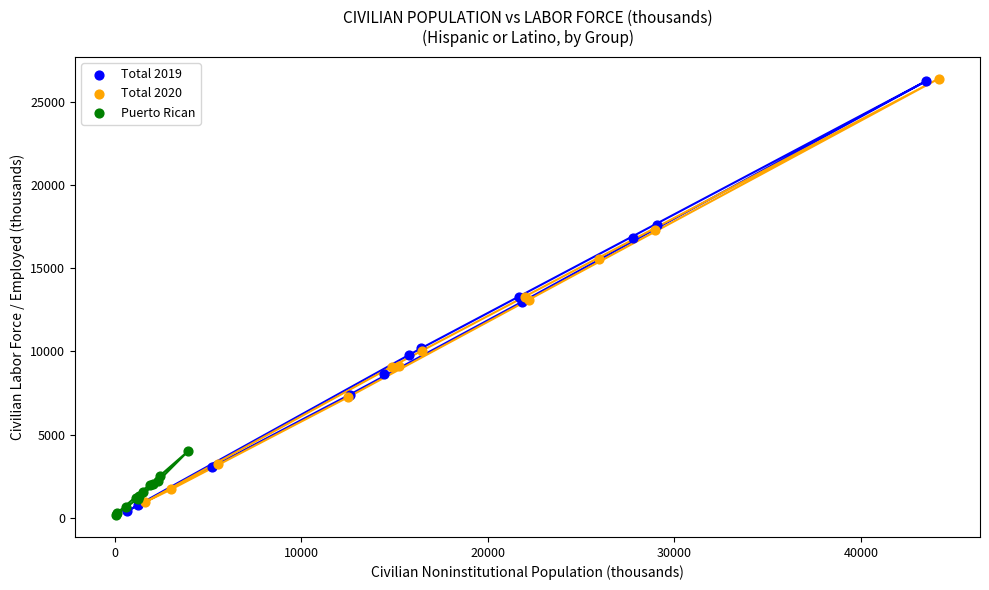

What are all the series names shown in the legend?

Total 2019, Total 2020, Puerto Rican